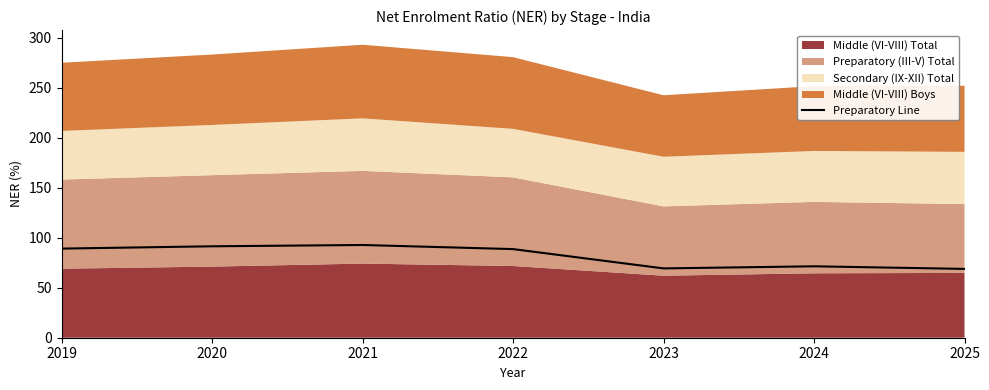

True or false: there are more than 2 points higher than both neighbors.

False